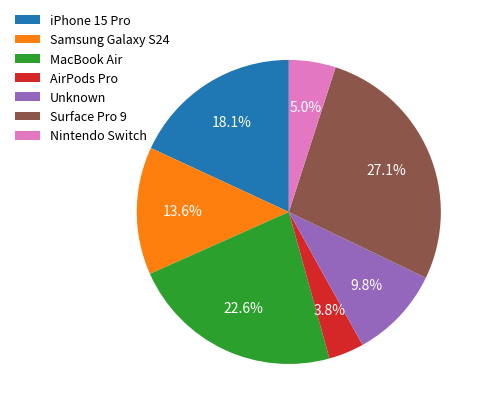

True or false: Samsung Galaxy S24 accounts for 14% of the total.

True